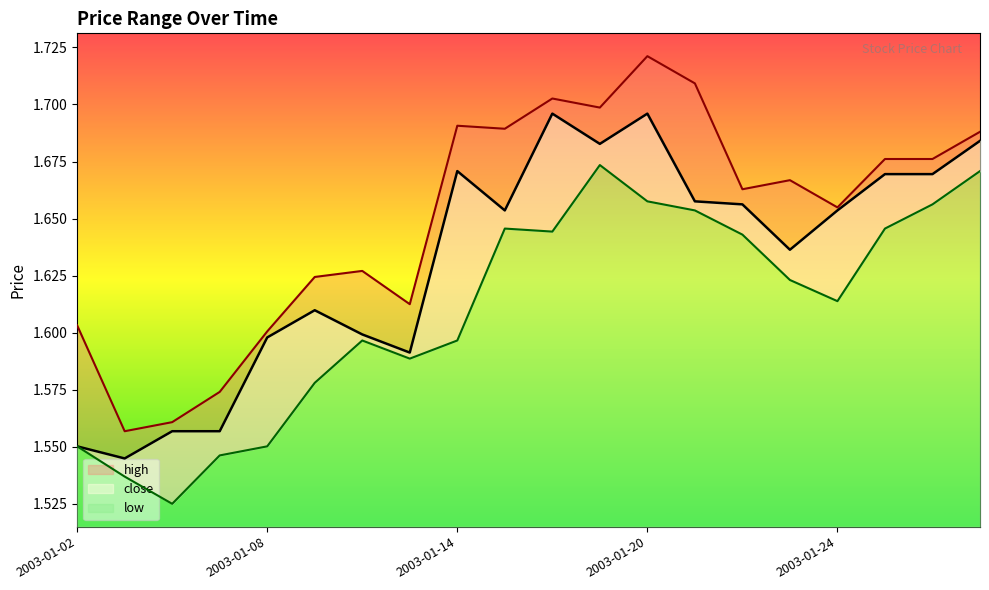

What are all the series names shown in the legend?

high, close, low